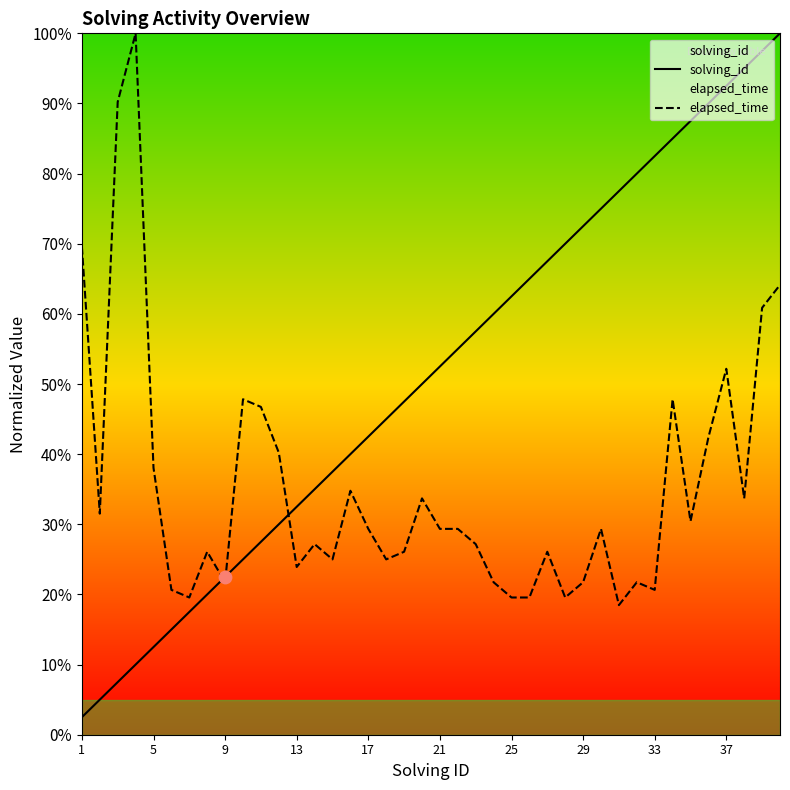

Which series has the largest total across all categories?

solving_id